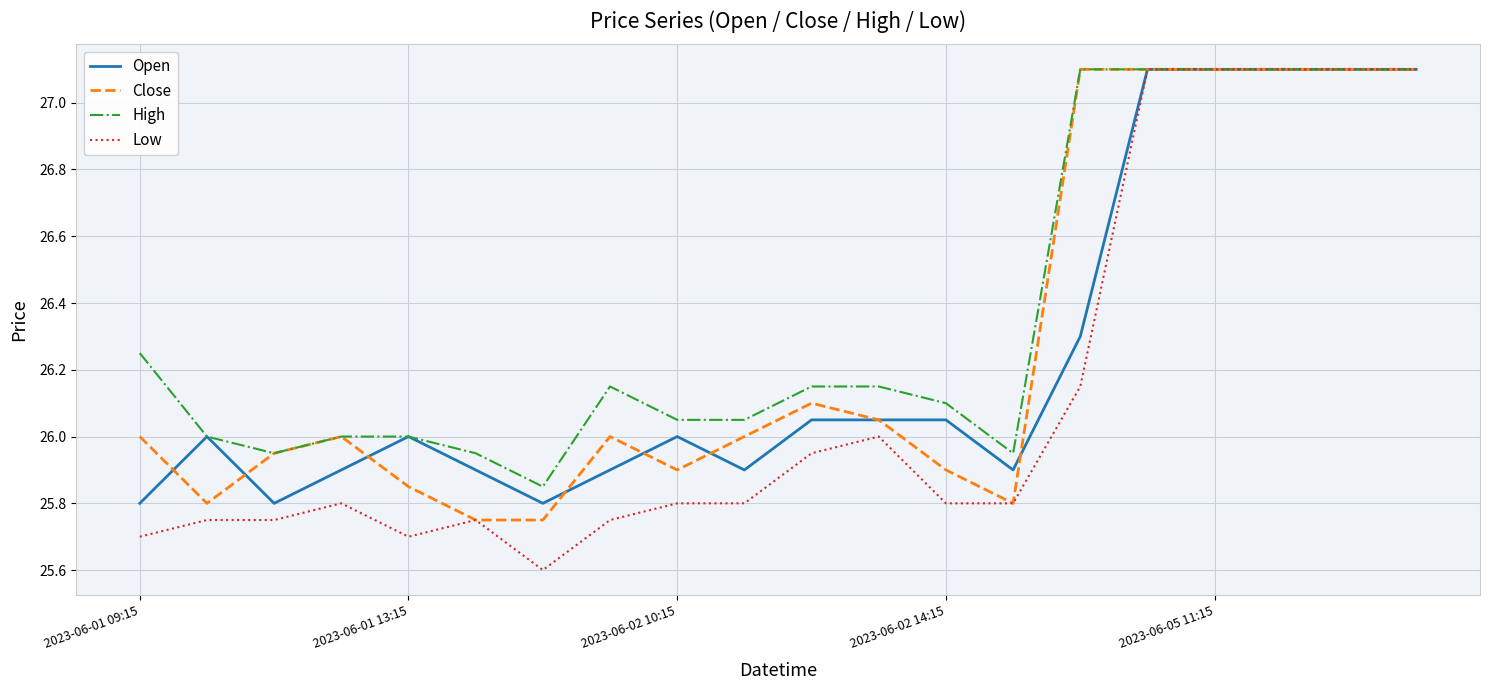

Does the chart have visible grid lines?

Yes